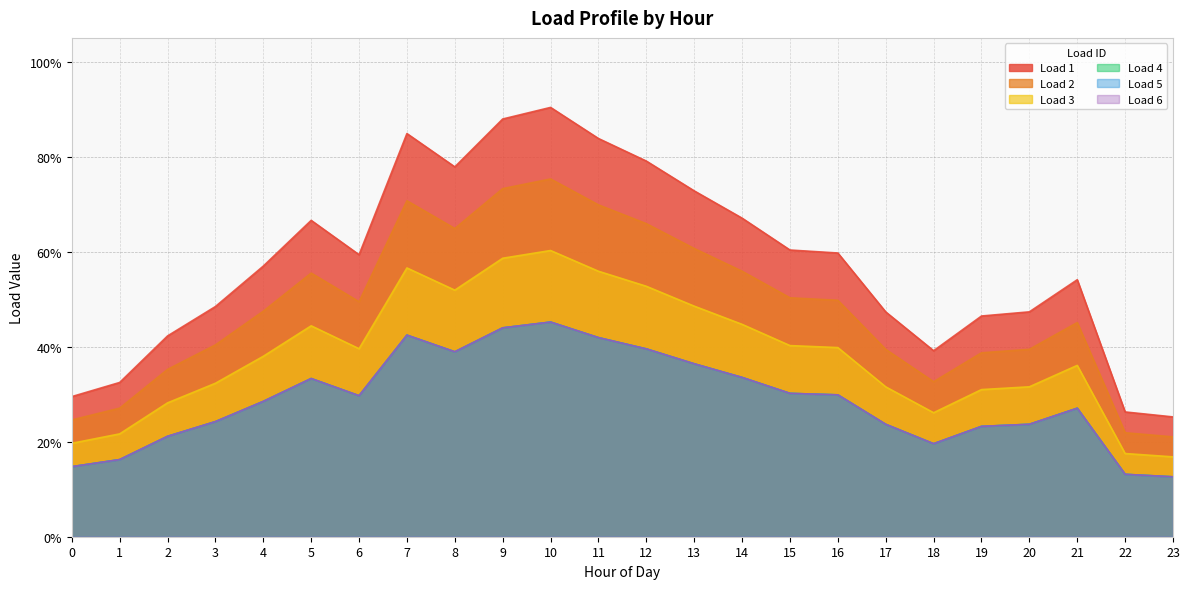

Reading left to right, what are all the values shown in this chart?

Load 1: 0=0.3	1=0.3	2=0.4	3=0.5	4=0.6	5=0.7	6=0.6	7=0.8	8=0.8	9=0.9	10=0.9	11=0.8	12=0.8	13=0.7	14=0.7	15=0.6	16=0.6	17=0.5	18=0.4	19=0.5	20=0.5	21=0.5	22=0.3	23=0.3
Load 2: 0=0.2	1=0.3	2=0.4	3=0.4	4=0.5	5=0.6	6=0.5	7=0.7	8=0.6	9=0.7	10=0.8	11=0.7	12=0.7	13=0.6	14=0.6	15=0.5	16=0.5	17=0.4	18=0.3	19=0.4	20=0.4	21=0.5	22=0.2	23=0.2
Load 3: 0=0.2	1=0.2	2=0.3	3=0.3	4=0.4	5=0.4	6=0.4	7=0.6	8=0.5	9=0.6	10=0.6	11=0.6	12=0.5	13=0.5	14=0.4	15=0.4	16=0.4	17=0.3	18=0.3	19=0.3	20=0.3	21=0.4	22=0.2	23=0.2
Load 4: 0=0.1	1=0.2	2=0.2	3=0.2	4=0.3	5=0.3	6=0.3	7=0.4	8=0.4	9=0.4	10=0.5	11=0.4	12=0.4	13=0.4	14=0.3	15=0.3	16=0.3	17=0.2	18=0.2	19=0.2	20=0.2	21=0.3	22=0.1	23=0.1
Load 5: 0=0.1	1=0.2	2=0.2	3=0.2	4=0.3	5=0.3	6=0.3	7=0.4	8=0.4	9=0.4	10=0.5	11=0.4	12=0.4	13=0.4	14=0.3	15=0.3	16=0.3	17=0.2	18=0.2	19=0.2	20=0.2	21=0.3	22=0.1	23=0.1
Load 6: 0=0.1	1=0.2	2=0.2	3=0.2	4=0.3	5=0.3	6=0.3	7=0.4	8=0.4	9=0.4	10=0.5	11=0.4	12=0.4	13=0.4	14=0.3	15=0.3	16=0.3	17=0.2	18=0.2	19=0.2	20=0.2	21=0.3	22=0.1	23=0.1